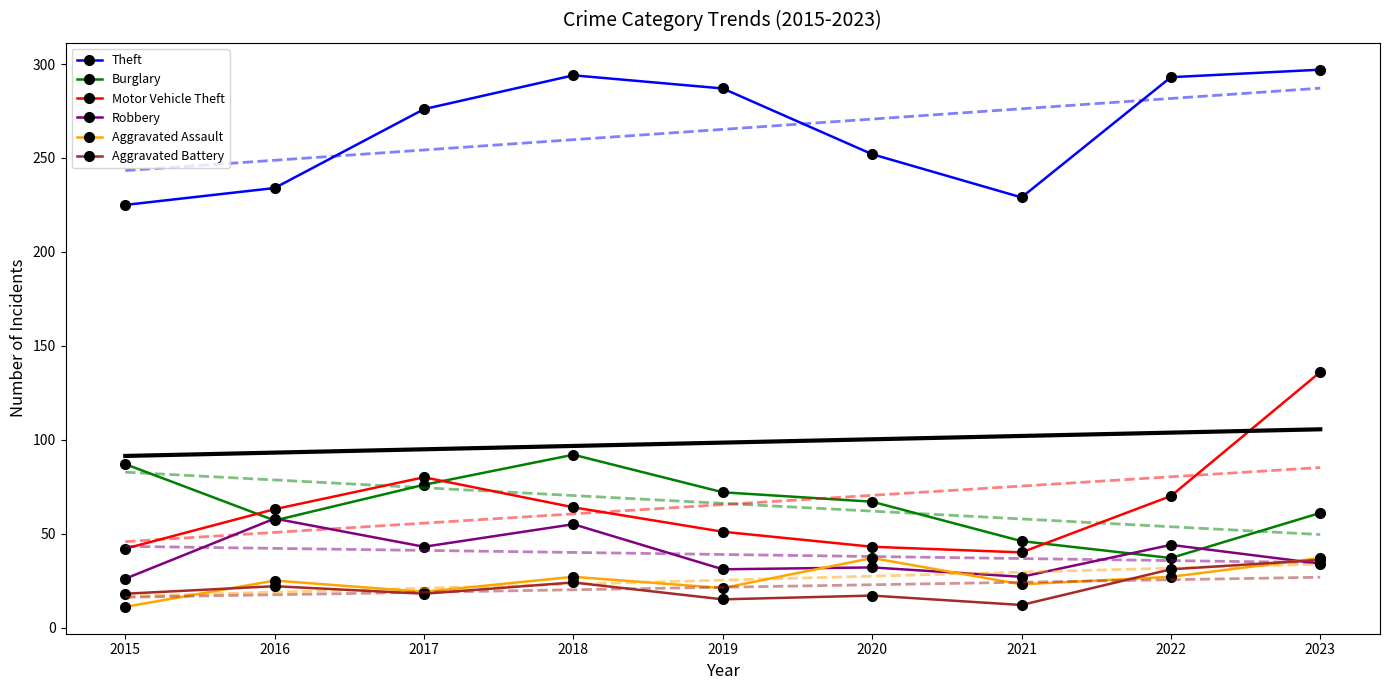

Which series has the widest spread of values?

Motor Vehicle Theft